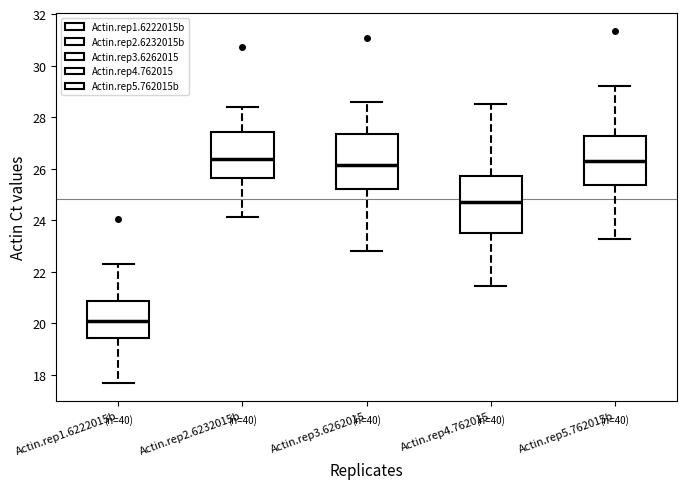

Which box's median line is the lowest?

Actin.rep1.6222015b